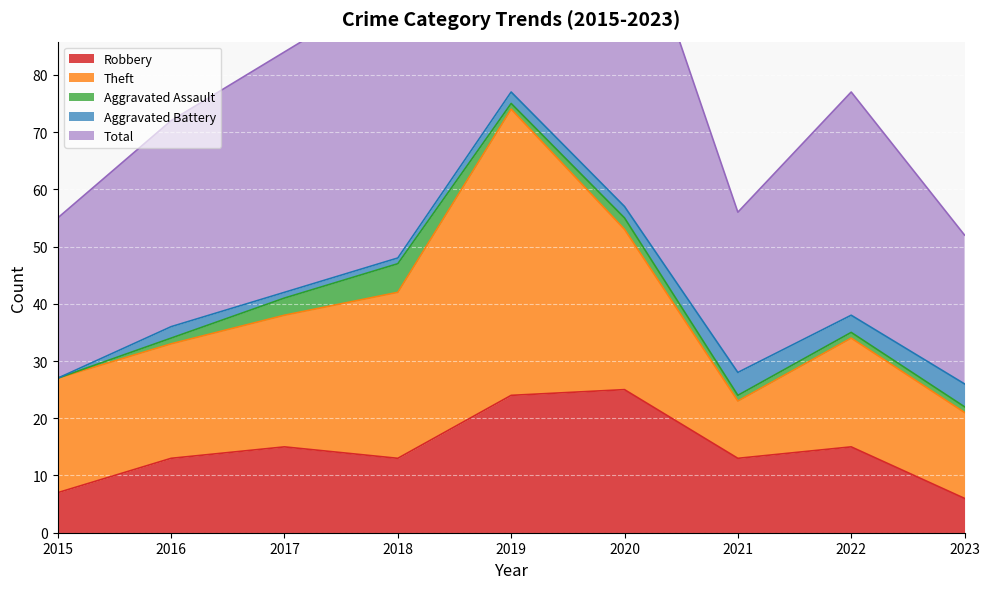

How many lines are shown in the chart?

5